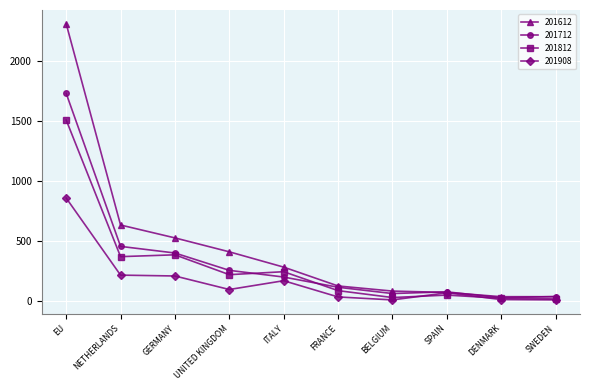

Is it true that 201712 equals 455.3 at NETHERLANDS?

True